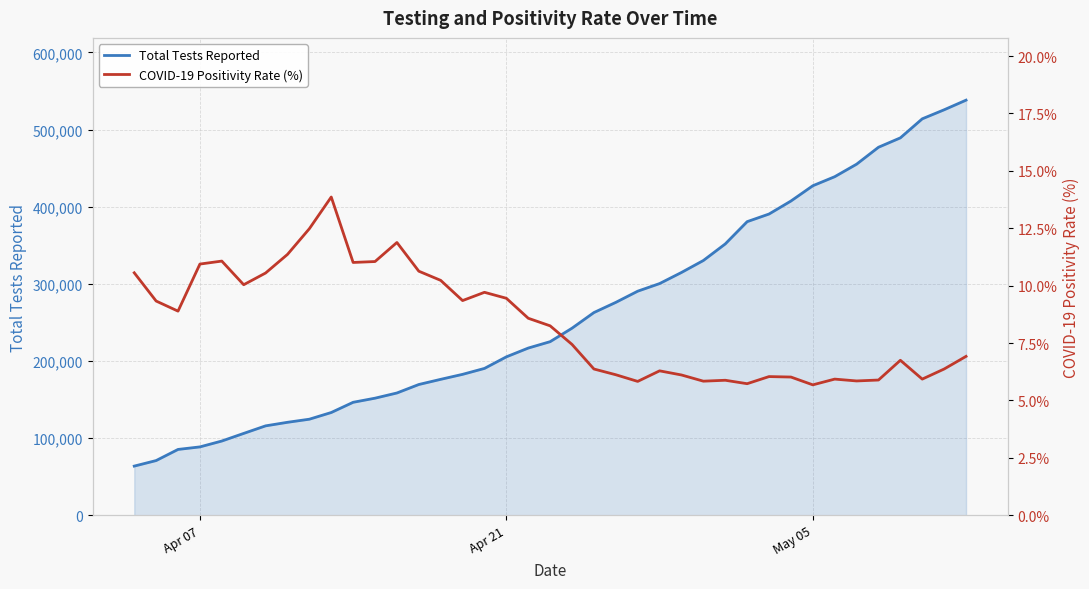

The value of COVID-19 Positivity Rate (%) at Apr 21 is 9.4. True or false?

True